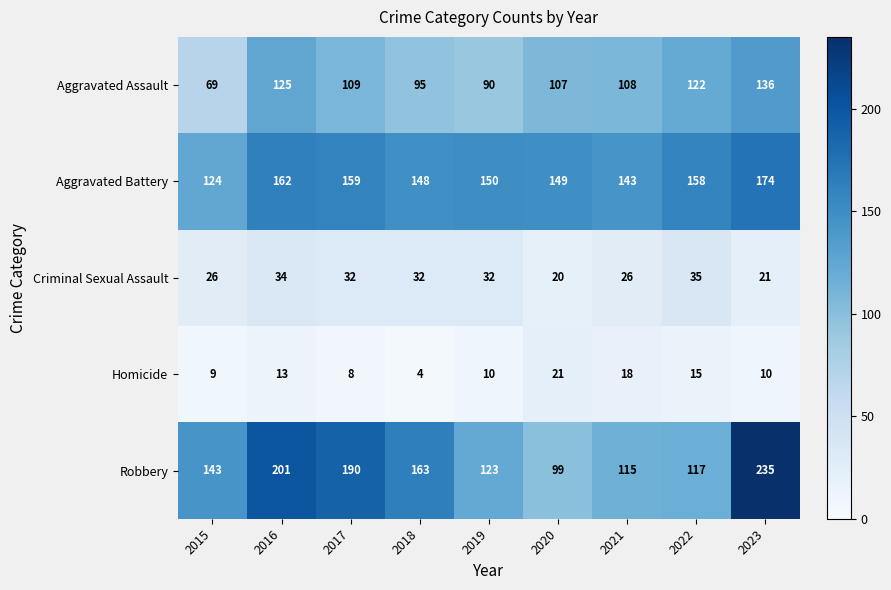

What is the difference between the Homicide values at 2022 and 2018?

11